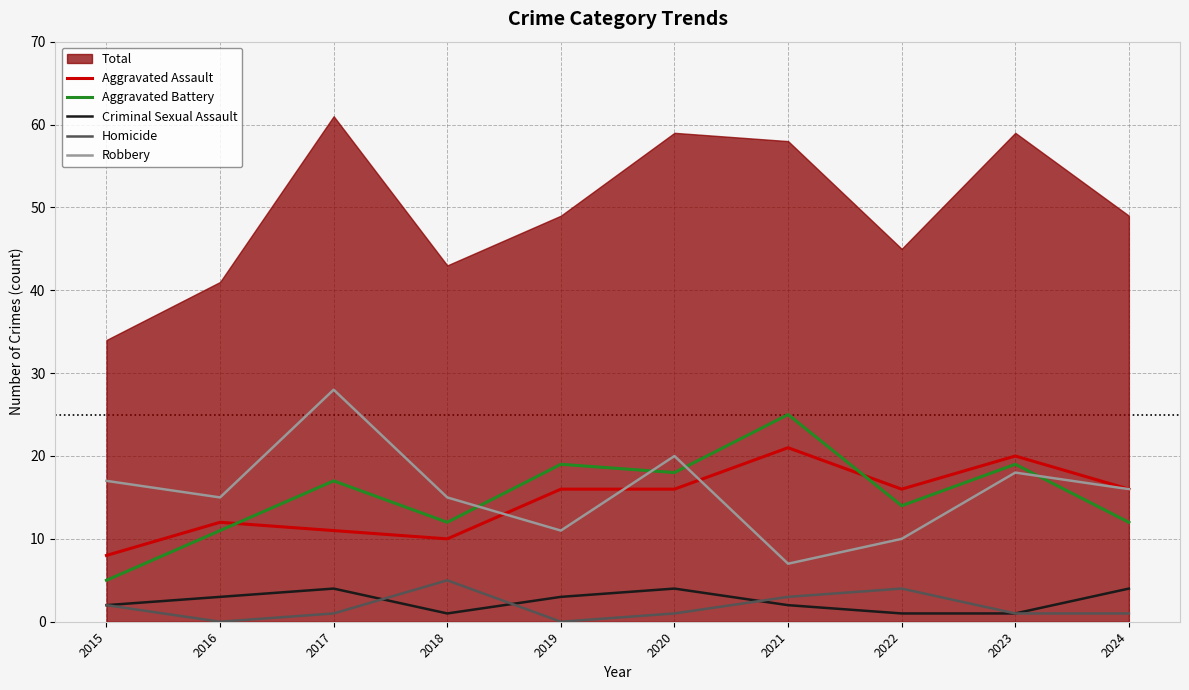

What is the spread (max minus min) of values at 2016?

15